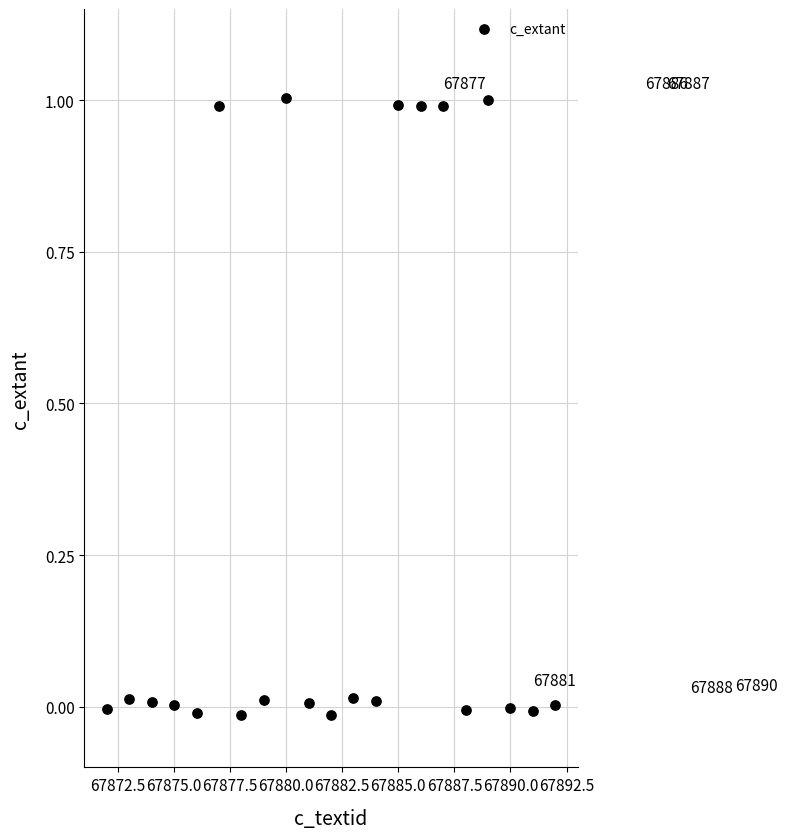

What is the range of X values (max minus min)?

20.0